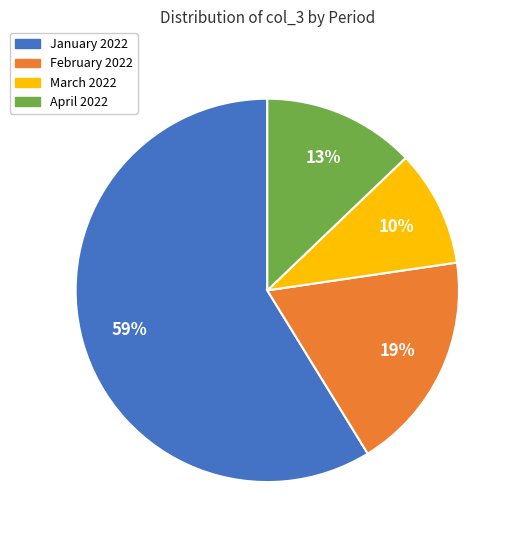

Which category has the biggest portion of the pie?

January 2022